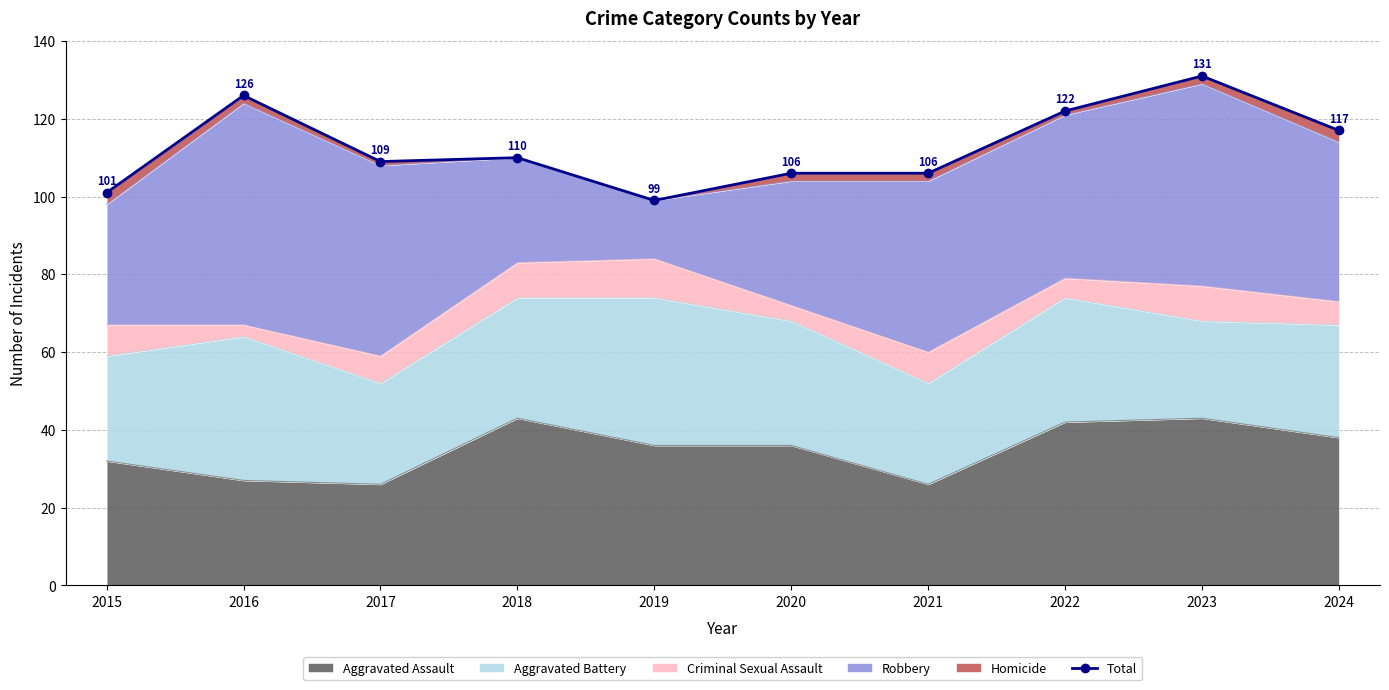

Between 2016 and 2015, which is larger?

2016